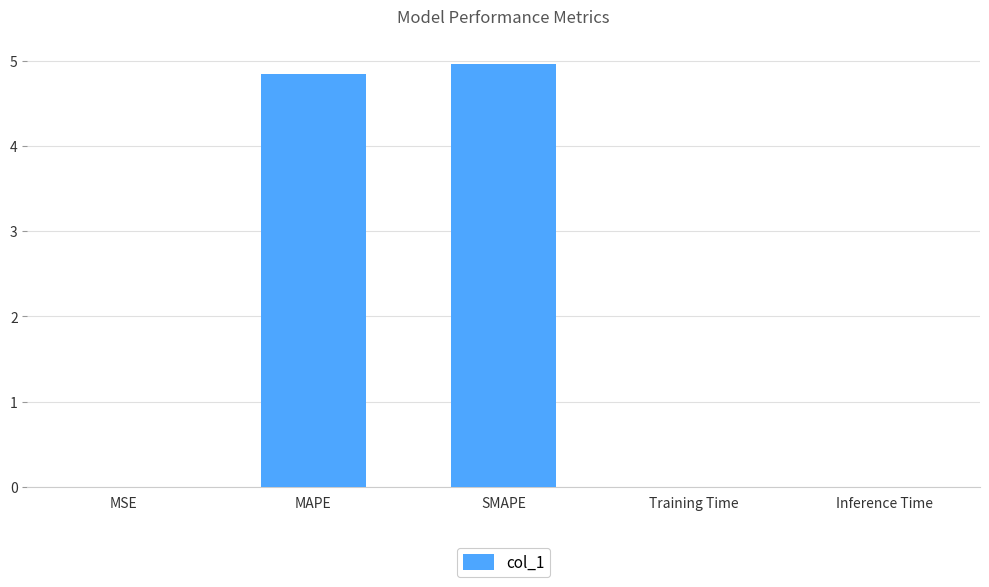

How many data points does each series have?

5